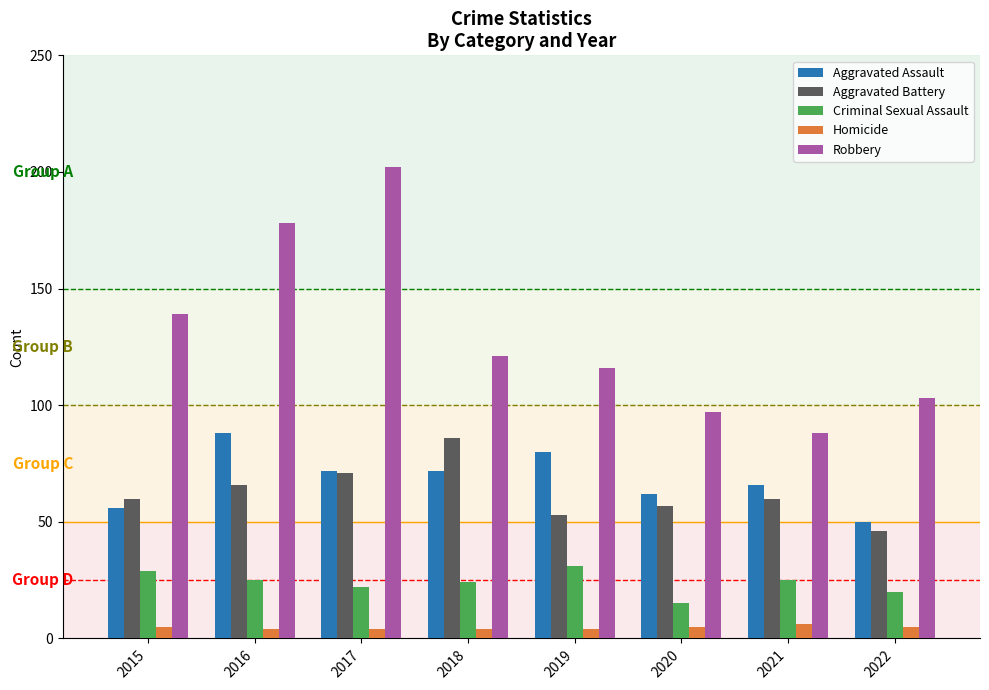

What is the value of the Criminal Sexual Assault bar at the 3rd from the left?

22